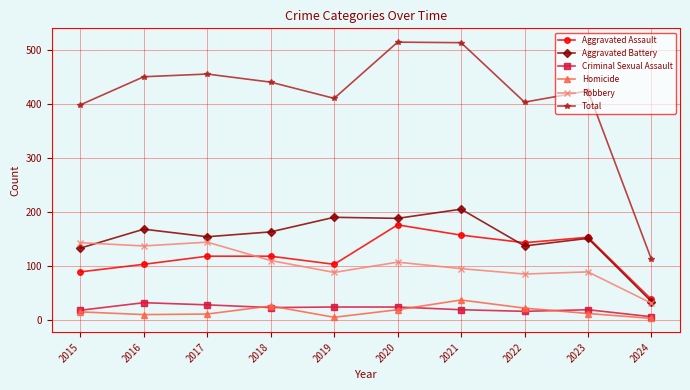

True or false: Total and Aggravated Assault cross at least once.

False